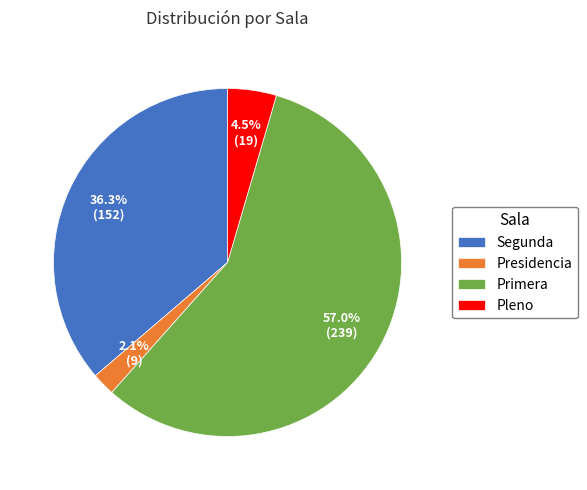

Count the number of slices in the pie.

4